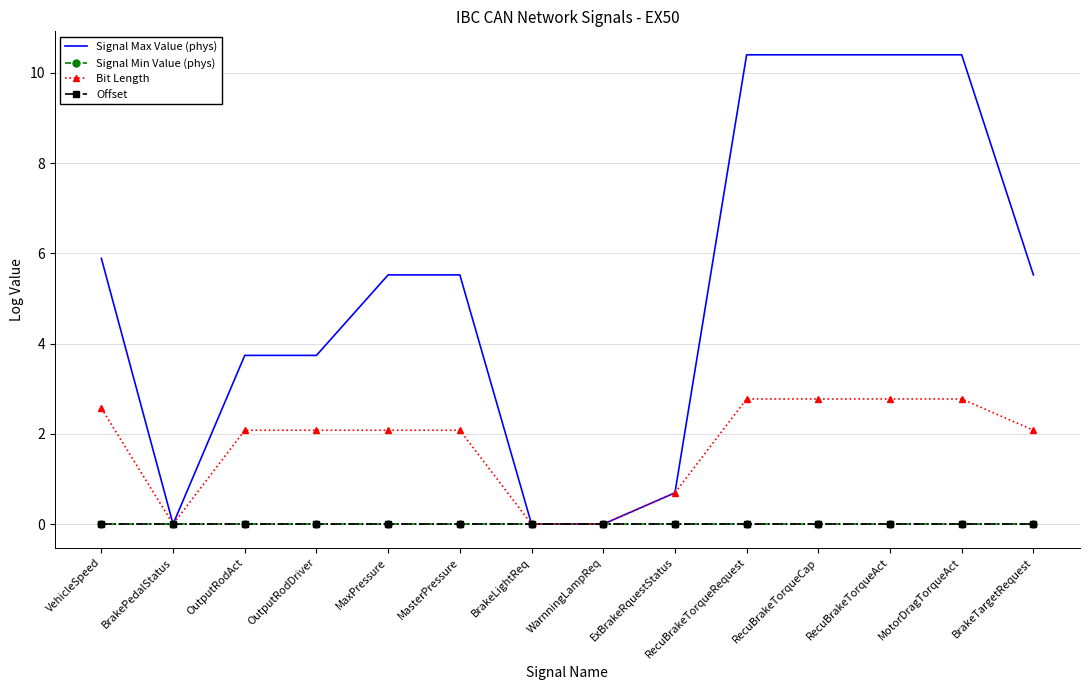

Where is the first local minimum for Signal Max Value (phys)?

BrakePedalStatus